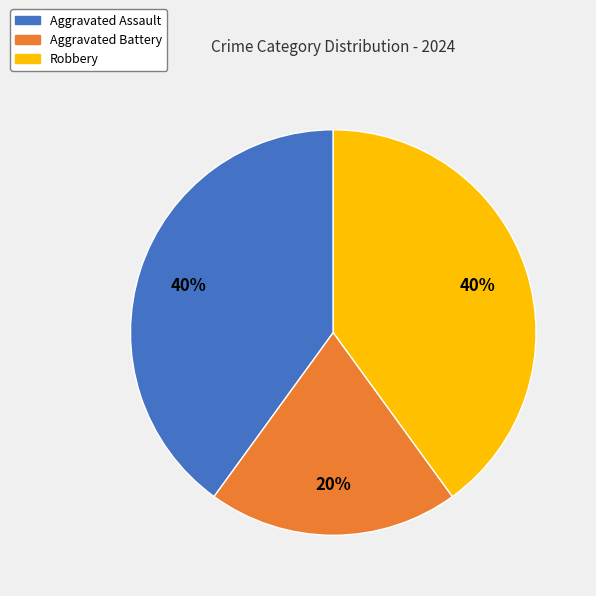

Which has a higher value, Aggravated Battery or Aggravated Assault?

Aggravated Assault